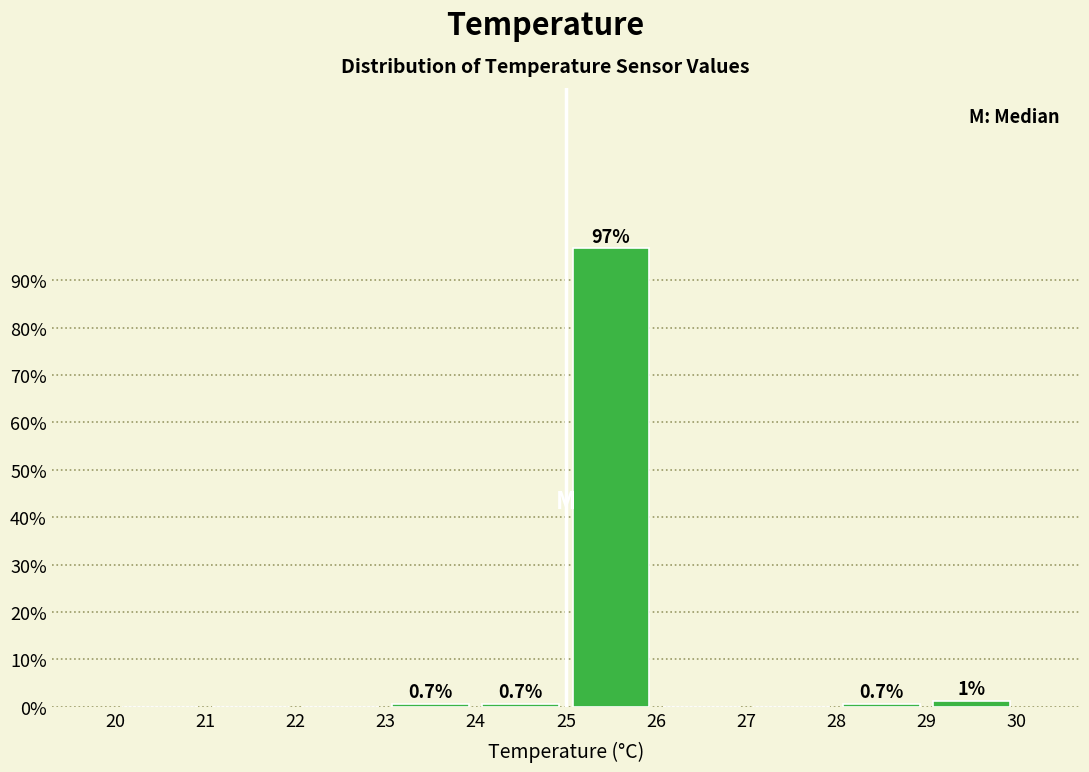

Which range on the x-axis has the tallest bar?

25 to 26